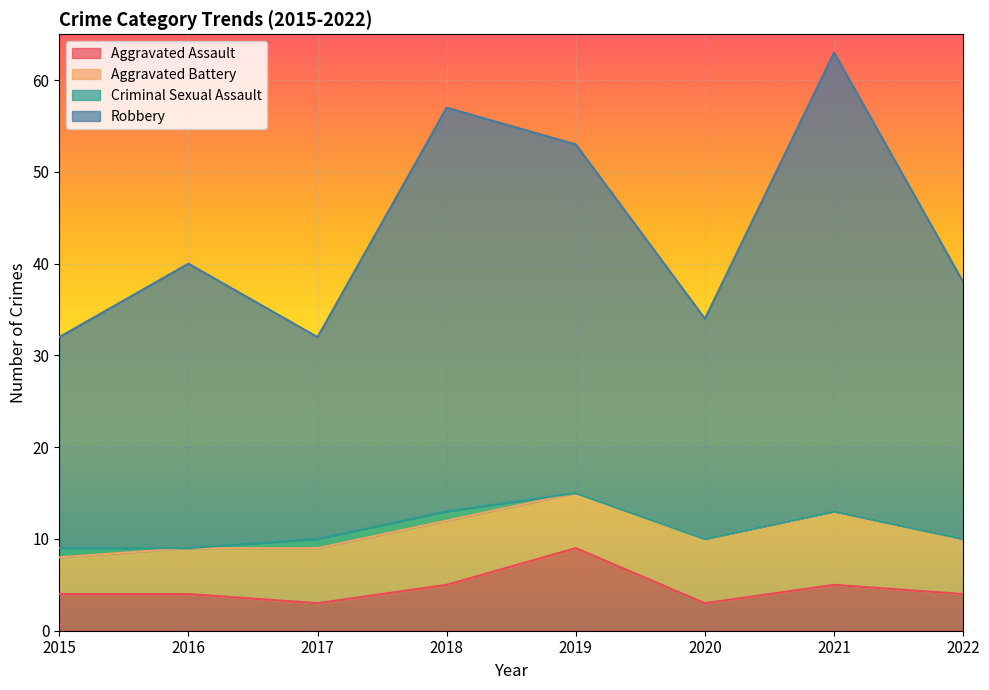

What is the difference between the maximum and minimum values in the Robbery series?

31